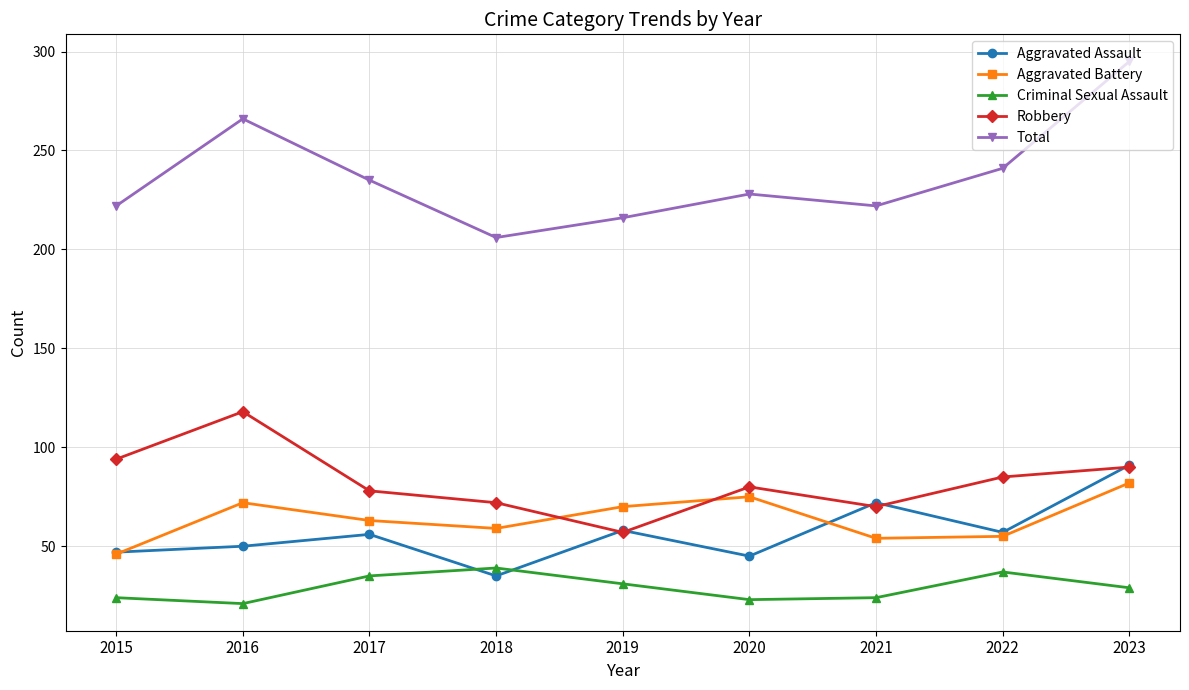

How many categories are shown in the chart?

9